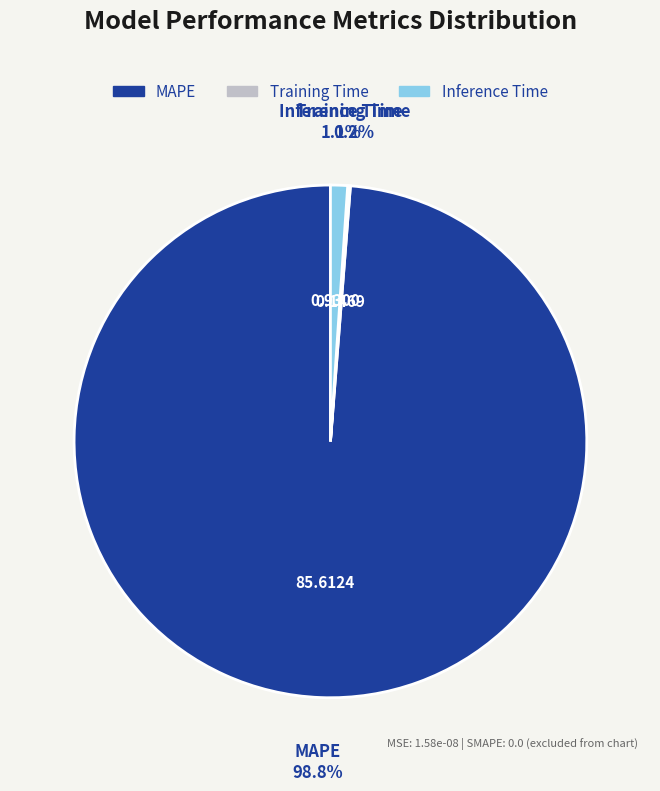

Which slice is the largest?

MAPE